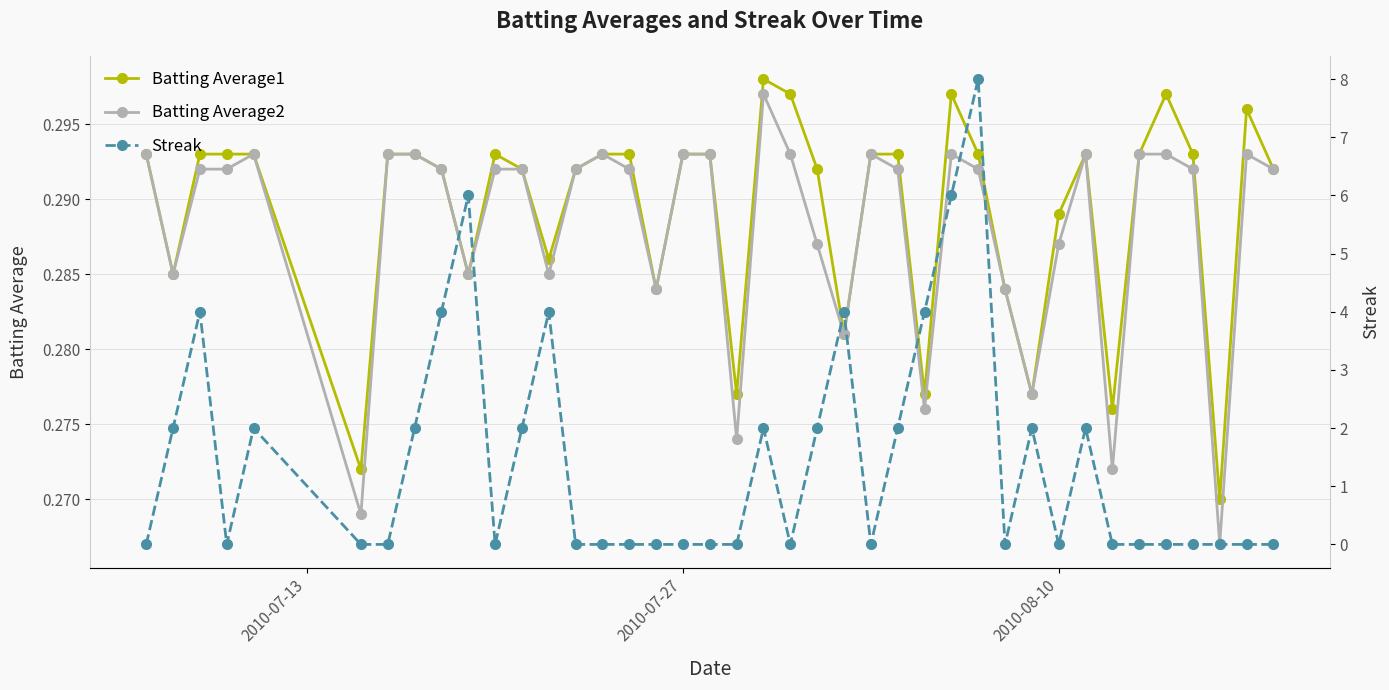

True or false: Batting Average2 has more than 0 interior local peaks.

True